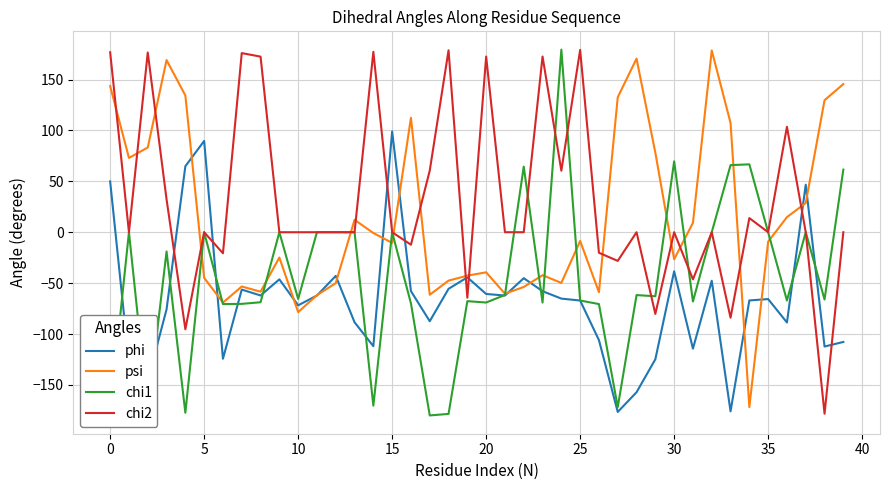

After their last crossing, which series has the higher values: psi or chi2?

psi